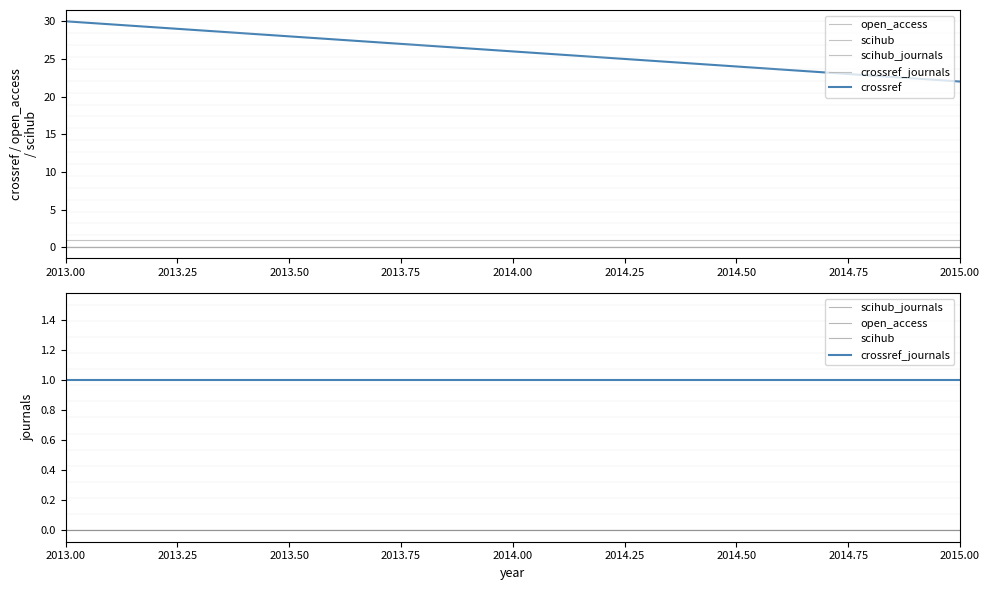

What is the maximum value for crossref?

30